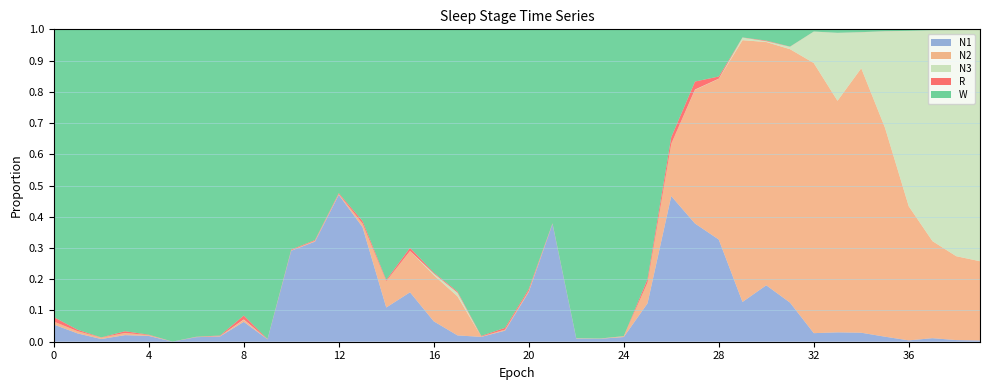

Reading left to right, list all the values displayed in this chart.

N1: 0.1	0.0	0.0	0.0	0.0	0.0	0.0	0.0	0.1	0.0	0.3	0.3	0.5	0.4	0.1	0.2	0.1	0.0	0.0	0.0	0.2	0.4	0.0	0.0	0.0	0.1	0.5	0.4	0.3	0.1	0.2	0.1	0.0	0.0	0.0	0.0	0.0	0.0	0.0	0.0
N2: 0.0	0.0	0.0	0.0	0.0	0.0	0.0	0.0	0.0	0.0	0.0	0.0	0.0	0.0	0.1	0.1	0.1	0.1	0.0	0.0	0.0	0.0	0.0	0.0	0.0	0.1	0.2	0.4	0.5	0.8	0.8	0.8	0.9	0.7	0.8	0.7	0.4	0.3	0.3	0.3
N3: 0.0	0.0	0.0	0.0	0.0	0.0	0.0	0.0	0.0	0.0	0.0	0.0	0.0	0.0	0.0	0.0	0.0	0.0	0.0	0.0	0.0	0.0	0.0	0.0	0.0	0.0	0.0	0.0	0.0	0.0	0.0	0.0	0.1	0.2	0.1	0.3	0.6	0.7	0.7	0.7
R: 0.0	0.0	0.0	0.0	0.0	0.0	0.0	0.0	0.0	0.0	0.0	0.0	0.0	0.0	0.0	0.0	0.0	0.0	0.0	0.0	0.0	0.0	0.0	0.0	0.0	0.0	0.0	0.0	0.0	0.0	0.0	0.0	0.0	0.0	0.0	0.0	0.0	0.0	0.0	0.0
W: 0.9	1.0	1.0	1.0	1.0	1.0	1.0	1.0	0.9	1.0	0.7	0.7	0.5	0.6	0.8	0.7	0.8	0.8	1.0	1.0	0.8	0.6	1.0	1.0	1.0	0.8	0.3	0.2	0.2	0.0	0.0	0.1	0.0	0.0	0.0	0.0	0.0	0.0	0.0	0.0